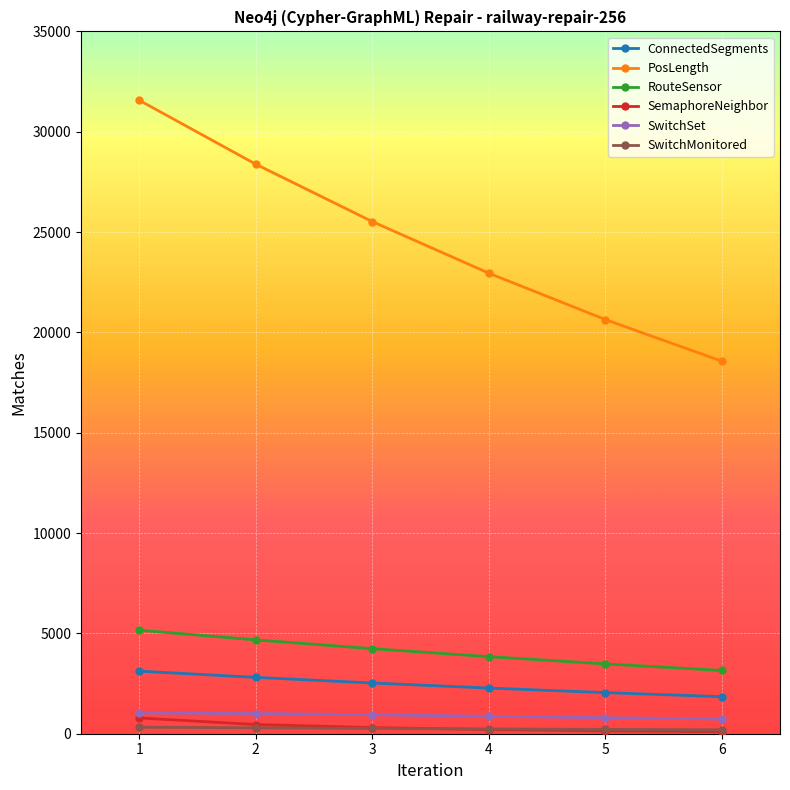

What is the lowest value of the PosLength series?

18566